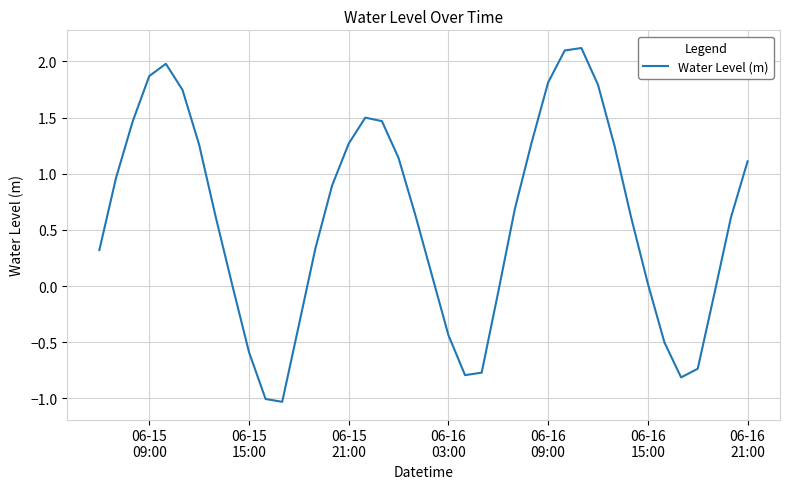

What is the difference between the maximum and minimum values?

3.2